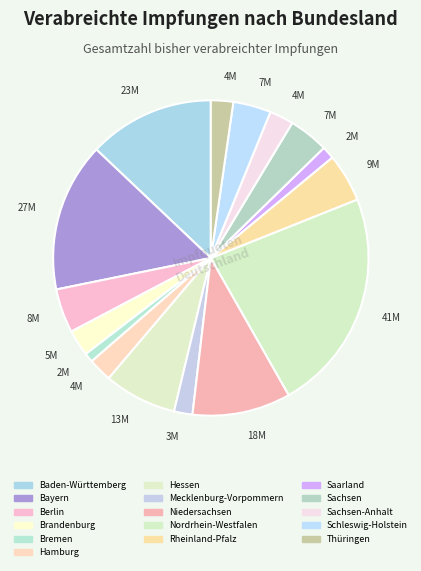

How many slices are in this pie chart?

16